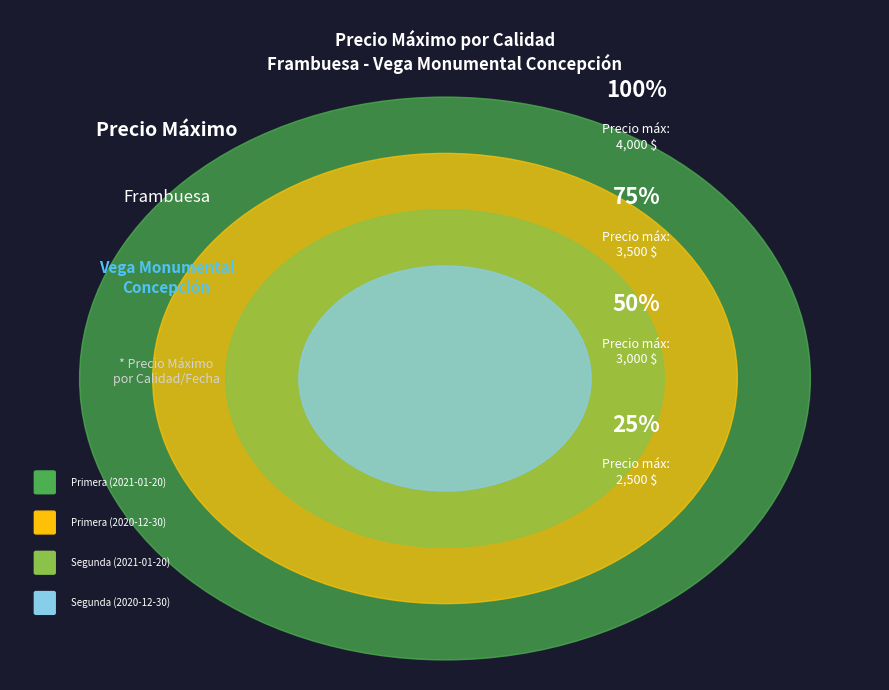

Which category has the smallest portion of the pie?

Segunda (2020-12-30)